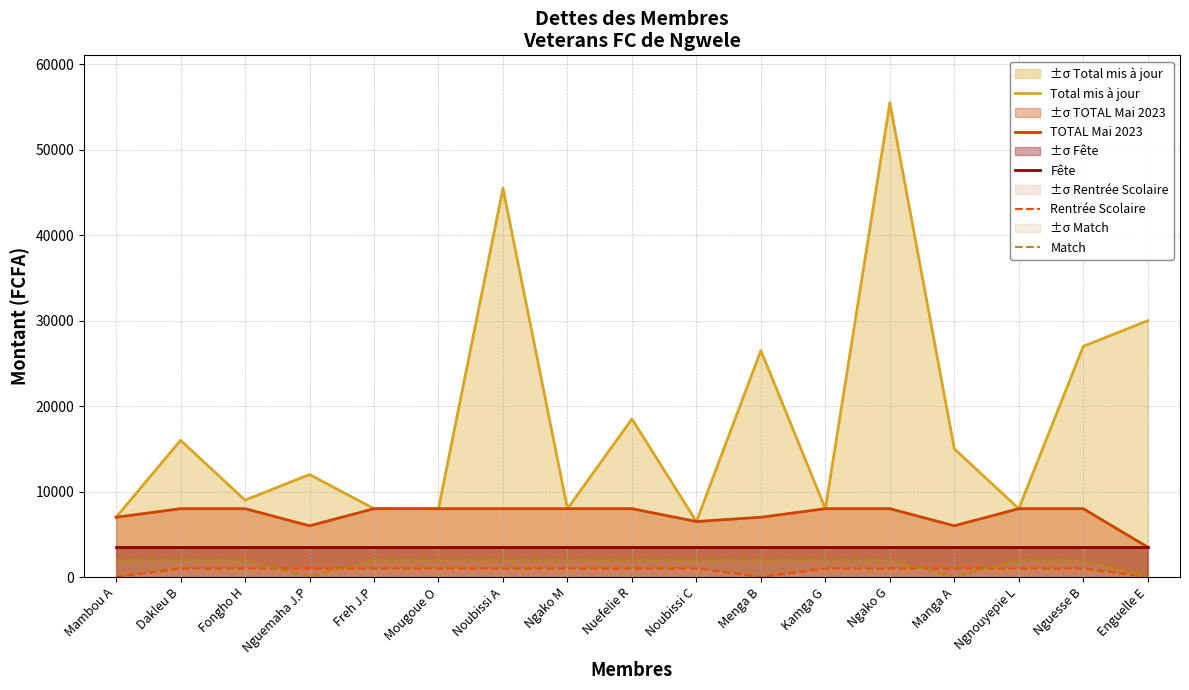

Reading left to right, what are all the values shown in this chart?

Total mis à jour: 7000	16000	9000	12000	8000	8000	45500	8000	18500	6500	26500	8000	55500	15000	8000	27000	30000
TOTAL Mai 2023: 7000	8000	8000	6000	8000	8000	8000	8000	8000	6500	7000	8000	8000	6000	8000	8000	3500
Fête: 3500	3500	3500	3500	3500	3500	3500	3500	3500	3500	3500	3500	3500	3500	3500	3500	3500
Rentrée Scolaire: 0	1000	1000	1000	1000	1000	1000	1000	1000	1000	0	1000	1000	1000	1000	1000	0
Match: 2000	2000	2000	0	2000	2000	2000	2000	2000	2000	2000	2000	2000	0	2000	2000	0